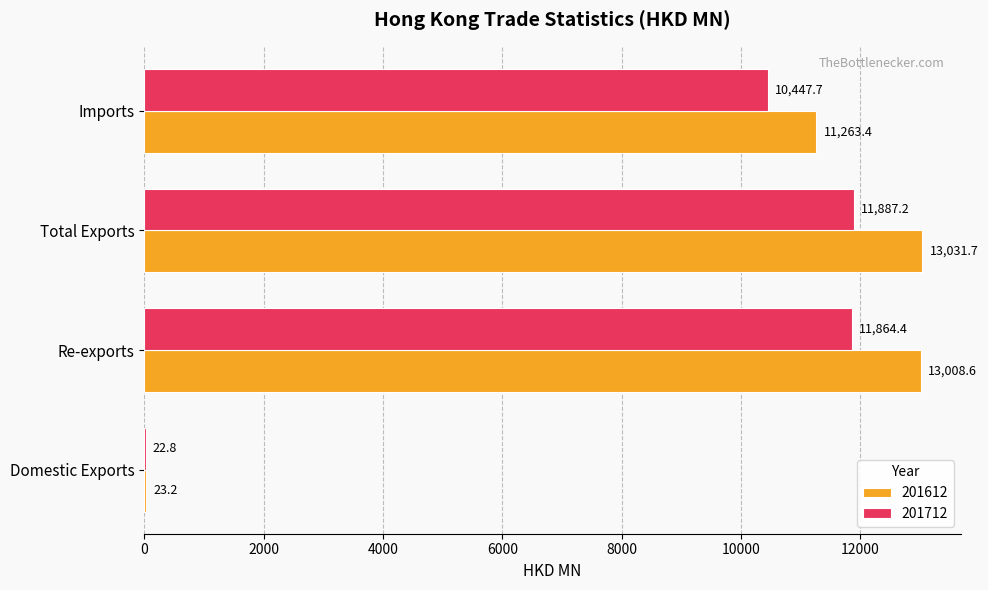

What is the sum of the 201712 values at Imports and Re-exports?

22312.1